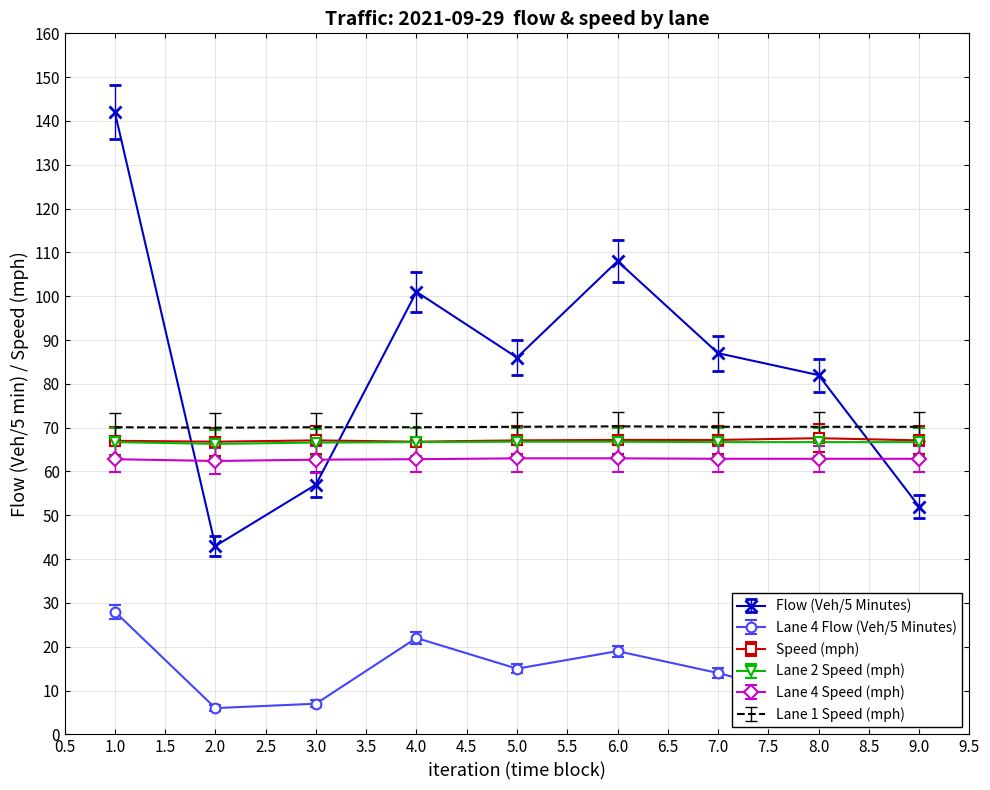

The Lane 1 Speed (mph) series shows 70.2 at 8.0. True or false?

True